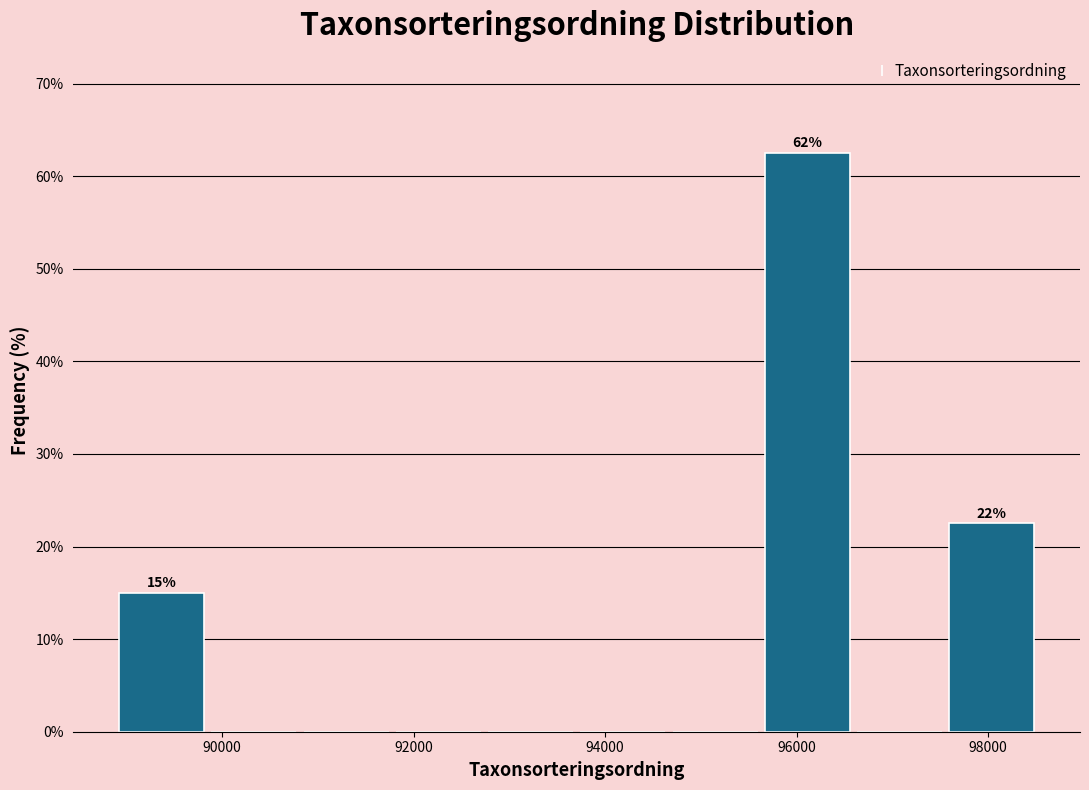

Which range on the x-axis has the tallest bar?

95600 to 96600